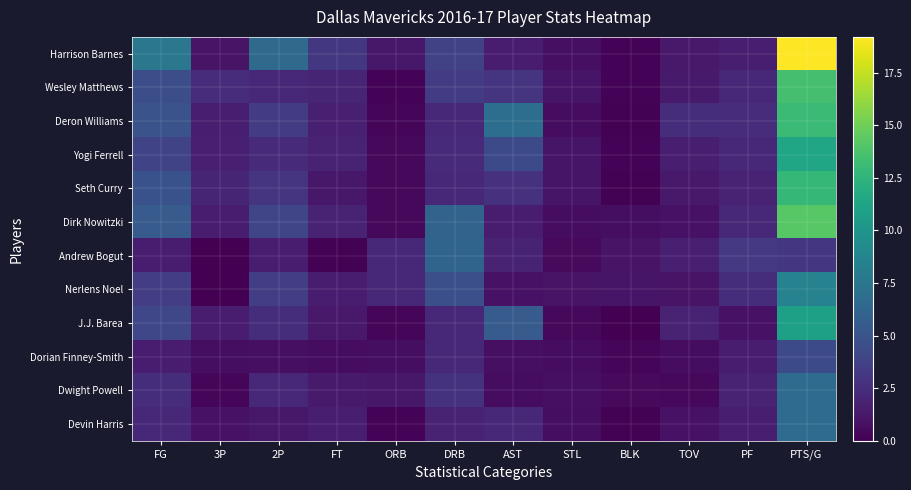

Reading right to left, list all the values displayed in this chart.

Harrison Barnes: PTS/G=19.2	PF=1.6	TOV=1.3	BLK=0.2	STL=0.8	AST=1.5	DRB=3.8	ORB=1.2	FT=3.1	2P=6.6	3P=1.0	FG=7.6
Wesley Matthews: PTS/G=13.5	PF=2.2	TOV=1.4	BLK=0.2	STL=1.1	AST=2.9	DRB=3.3	ORB=0.2	FT=2.0	2P=2.2	3P=2.4	FG=4.6
Deron Williams: PTS/G=13.1	PF=2.4	TOV=2.5	BLK=0.1	STL=0.6	AST=6.9	DRB=2.2	ORB=0.3	FT=1.7	2P=3.3	3P=1.6	FG=4.9
Yogi Ferrell: PTS/G=11.3	PF=2.2	TOV=1.6	BLK=0.2	STL=1.1	AST=4.3	DRB=2.3	ORB=0.4	FT=1.8	2P=2.3	3P=1.7	FG=3.9
Seth Curry: PTS/G=12.8	PF=1.8	TOV=1.3	BLK=0.1	STL=1.1	AST=2.7	DRB=2.2	ORB=0.4	FT=1.2	2P=2.9	3P=2.0	FG=4.8
Dirk Nowitzki: PTS/G=14.2	PF=2.1	TOV=0.9	BLK=0.7	STL=0.6	AST=1.5	DRB=6.1	ORB=0.4	FT=1.8	2P=4.0	3P=1.5	FG=5.5
Andrew Bogut: PTS/G=3.0	PF=3.2	TOV=1.7	BLK=1.0	STL=0.5	AST=1.9	DRB=6.2	ORB=2.2	FT=0.1	2P=1.5	3P=0.0	FG=1.5
Nerlens Noel: PTS/G=8.5	PF=2.5	TOV=1.0	BLK=1.1	STL=1.0	AST=0.9	DRB=4.7	ORB=2.1	FT=1.5	2P=3.5	3P=0.0	FG=3.5
J.J. Barea: PTS/G=10.9	PF=0.9	TOV=1.8	BLK=0.0	STL=0.4	AST=5.5	DRB=2.1	ORB=0.3	FT=1.3	2P=2.5	3P=1.5	FG=4.1
Dorian Finney-Smith: PTS/G=4.3	PF=1.5	TOV=0.6	BLK=0.3	STL=0.6	AST=0.8	DRB=2.1	ORB=0.7	FT=0.6	2P=0.8	3P=0.7	FG=1.5
Dwight Powell: PTS/G=6.7	PF=1.8	TOV=0.4	BLK=0.5	STL=0.8	AST=0.6	DRB=2.8	ORB=1.2	FT=1.4	2P=2.2	3P=0.3	FG=2.5
Devin Harris: PTS/G=6.7	PF=1.6	TOV=0.9	BLK=0.1	STL=0.7	AST=2.1	DRB=1.8	ORB=0.2	FT=1.6	2P=1.2	3P=0.9	FG=2.1